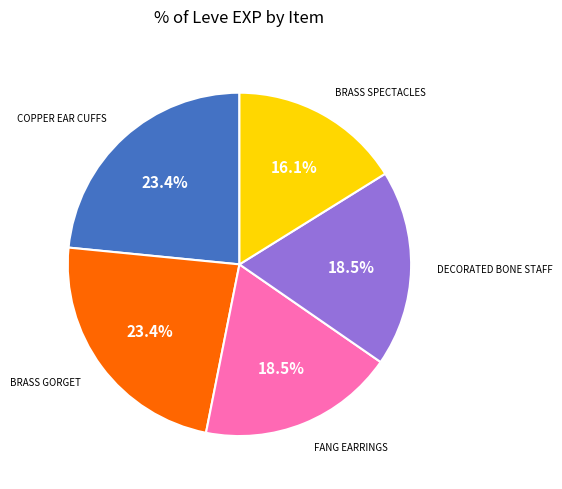

Is there a majority slice in this chart?

No